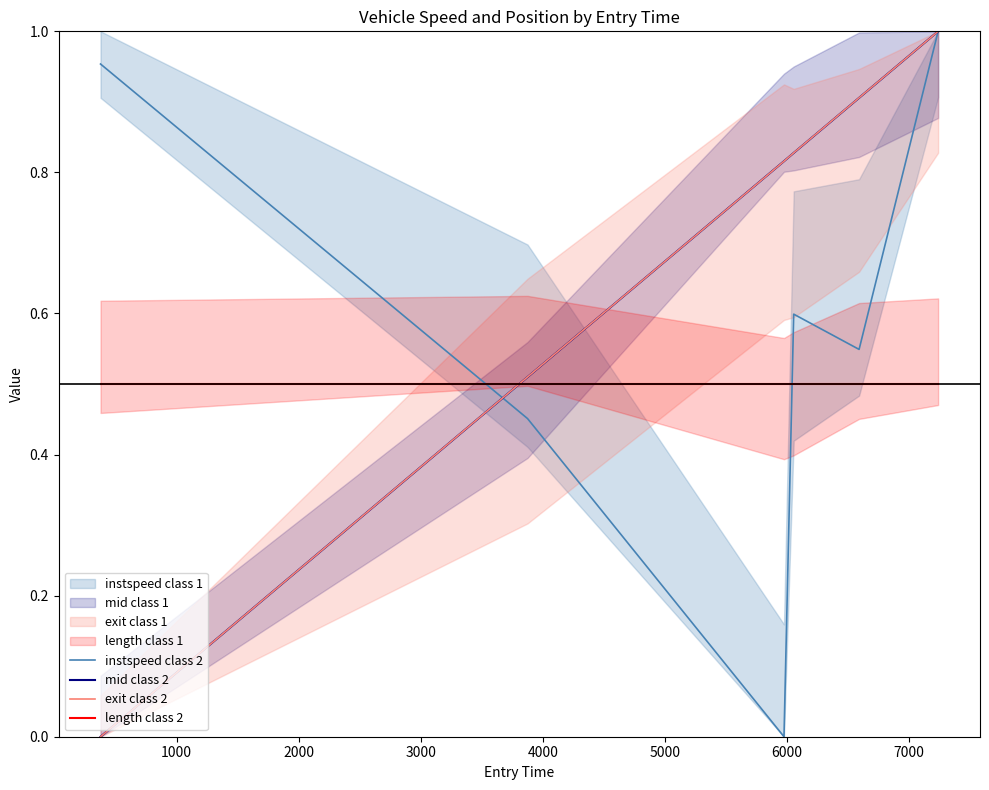

Which series ends up on top after the final intersection of instspeed class 2 and length class 2?

instspeed class 2